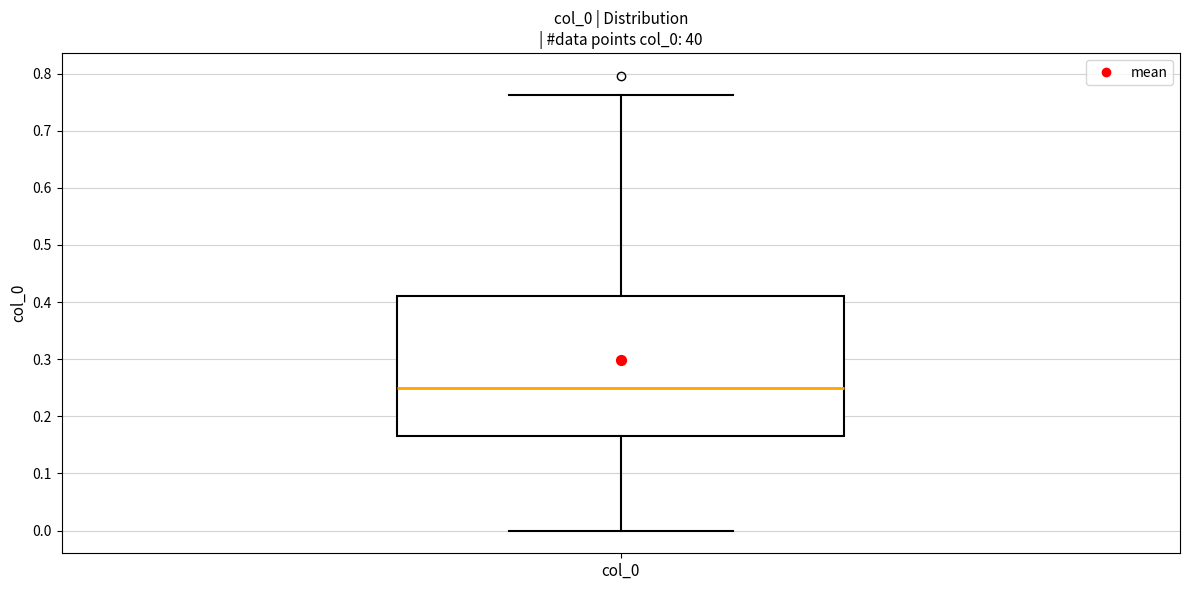

Read this box plot against the y-axis: the position of the median line, the range covered by the box, and the ends of both whiskers. The values are not printed on the chart, so give them approximately, as read against the axis.

median 0.25, box 0.17 to 0.41, whiskers 0.00 to 0.76